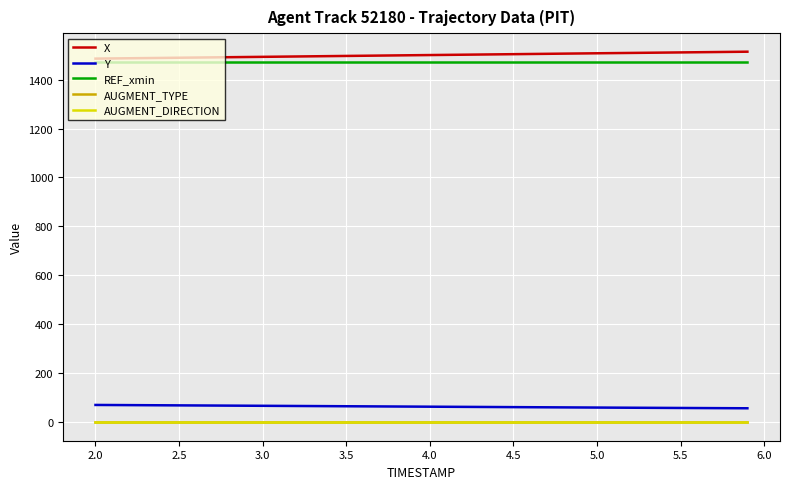

What is the maximum value for Y?

70.5